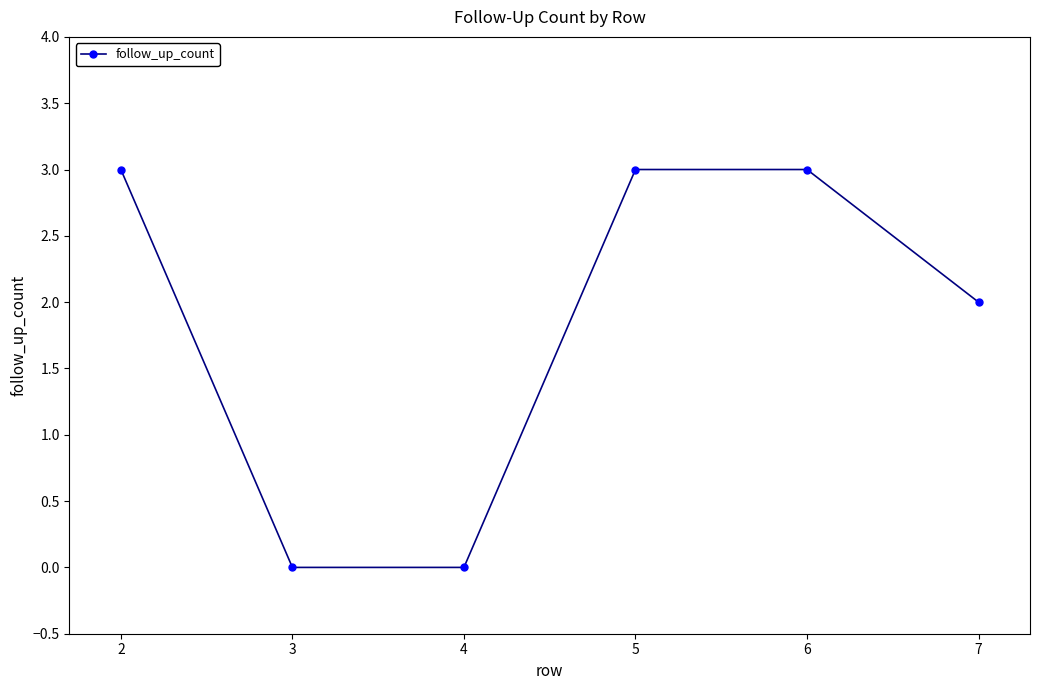

Reading left to right, transcribe all the data shown in this chart.

3	0	0	3	3	2